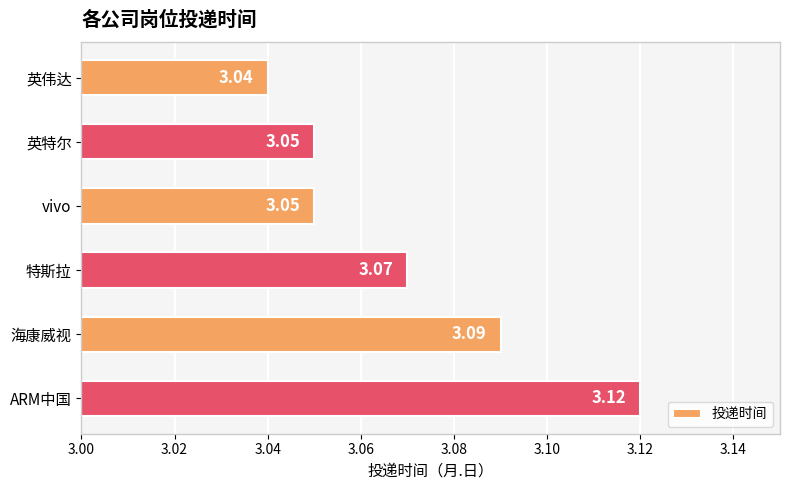

Which category has the lowest value across all series?

英伟达